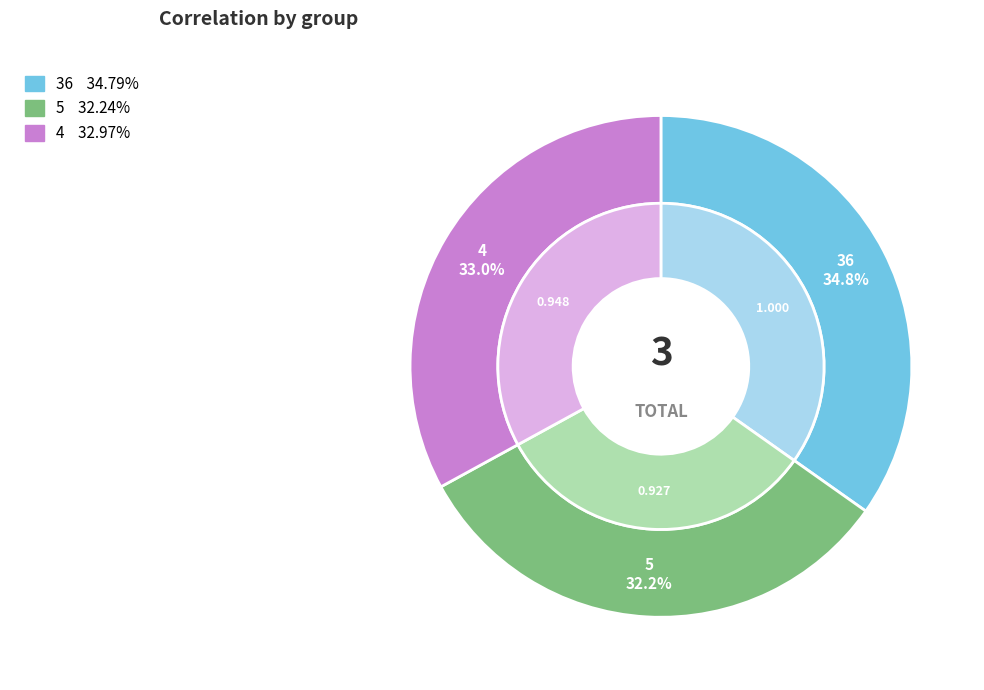

Rank the categories by value from highest to lowest.

36, 4, 5